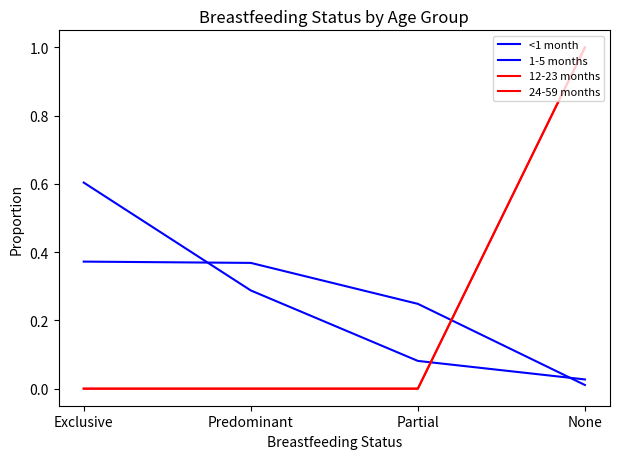

Does the chart display data point markers on the line(s)?

No